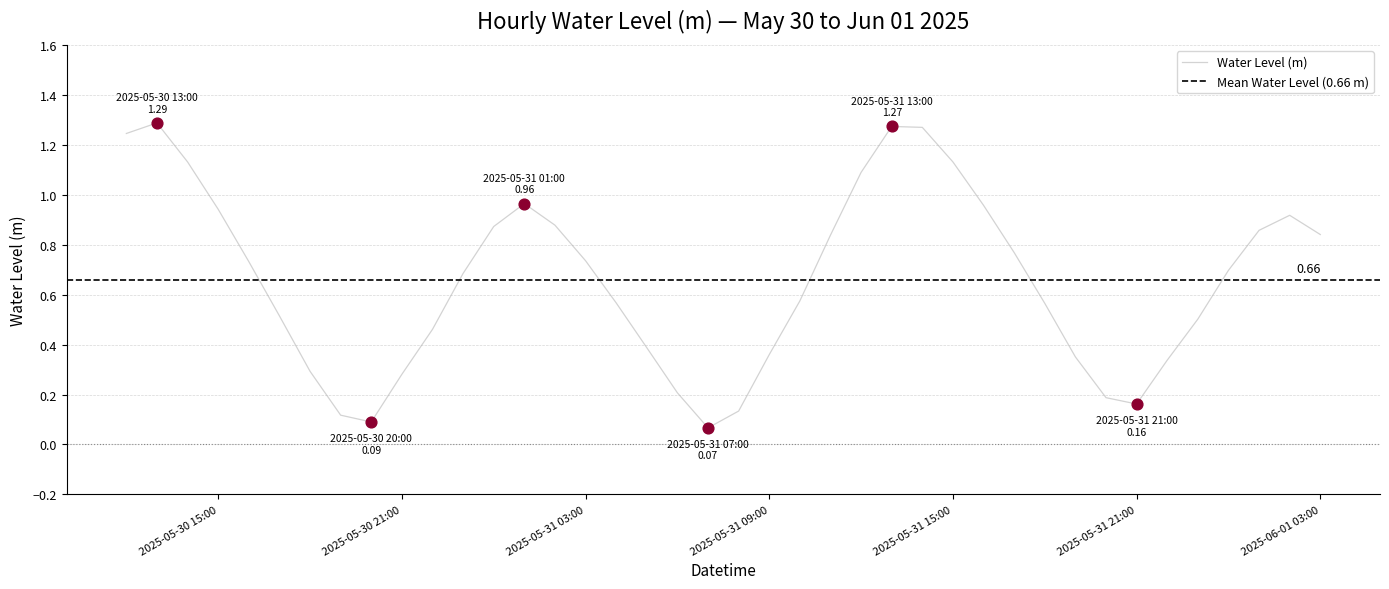

What is the change in value from 2025-05-30 18:00:00 to 2025-05-31 11:00:00?

+0.5